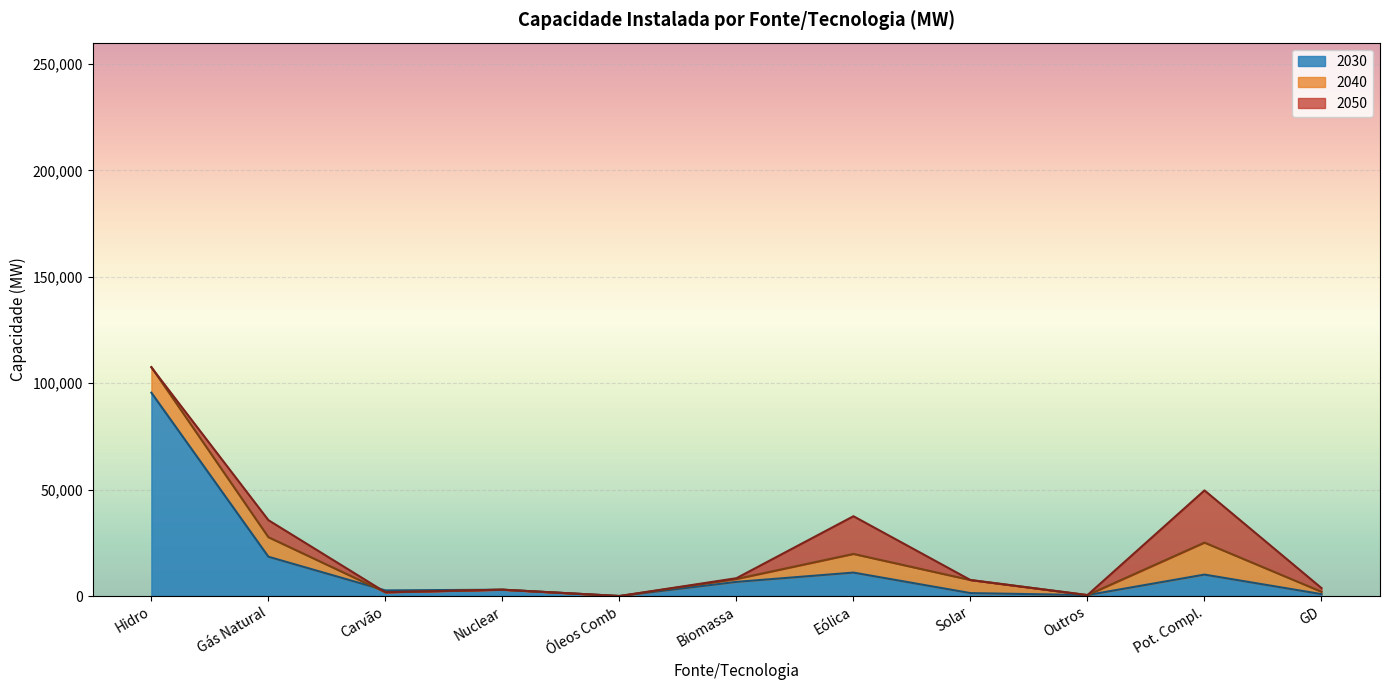

How many lines are shown in the chart?

3